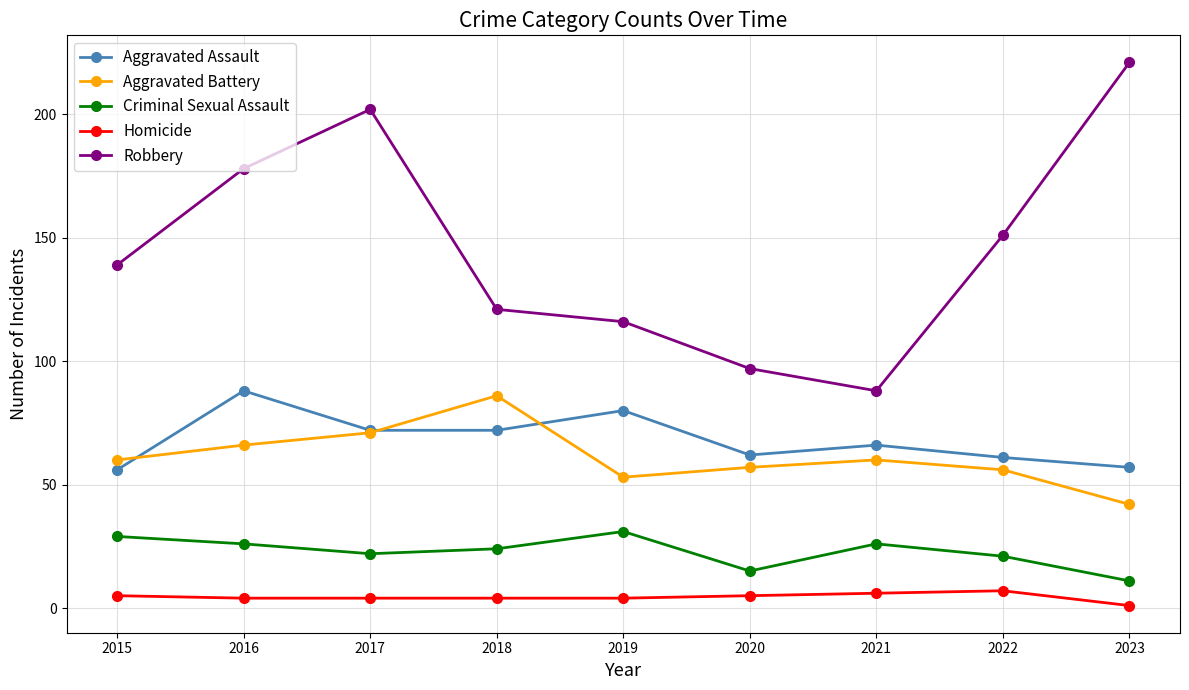

What is the maximum value for Aggravated Battery?

86